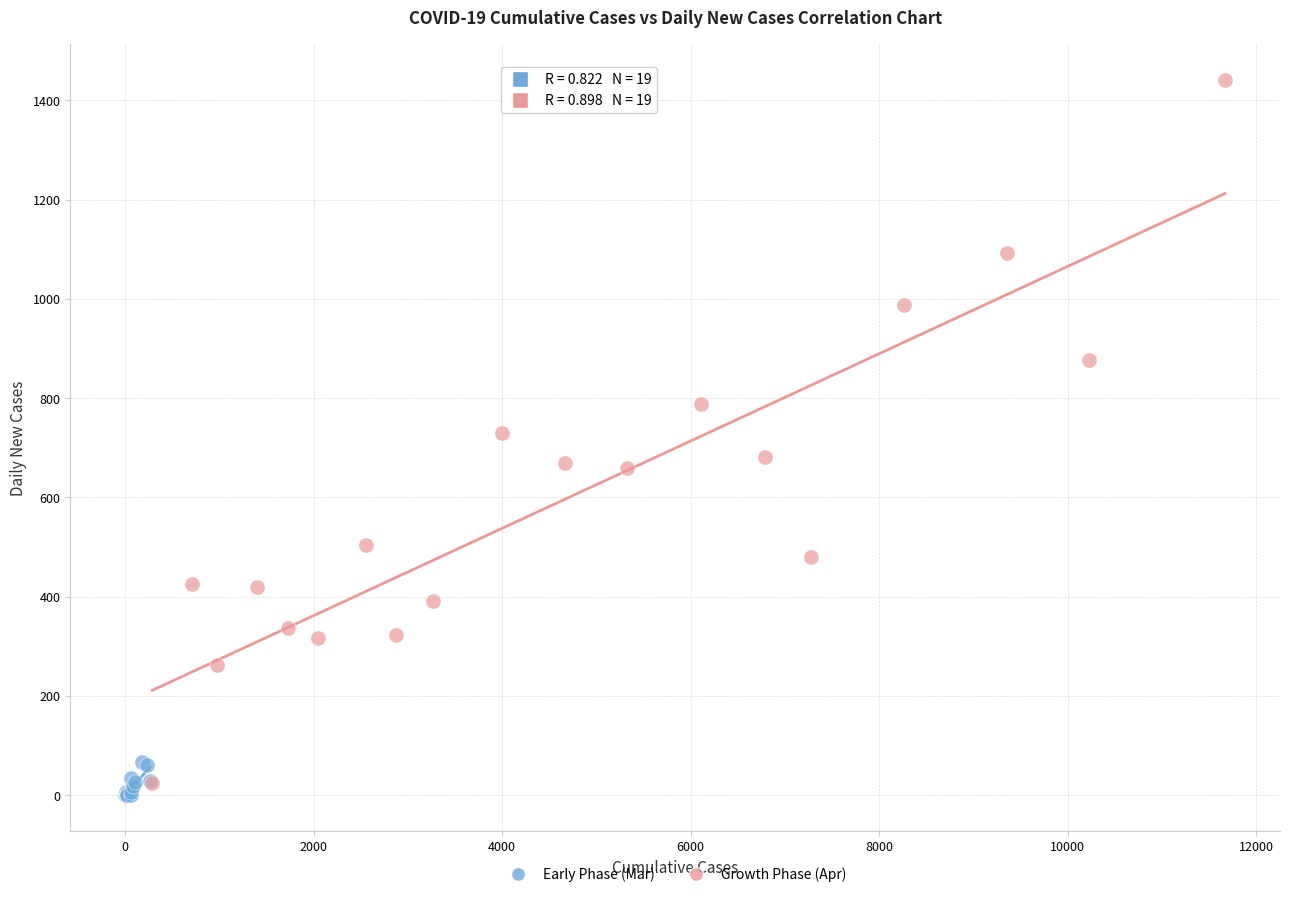

Which series reaches the minimum Y coordinate?

Early Phase (Mar)